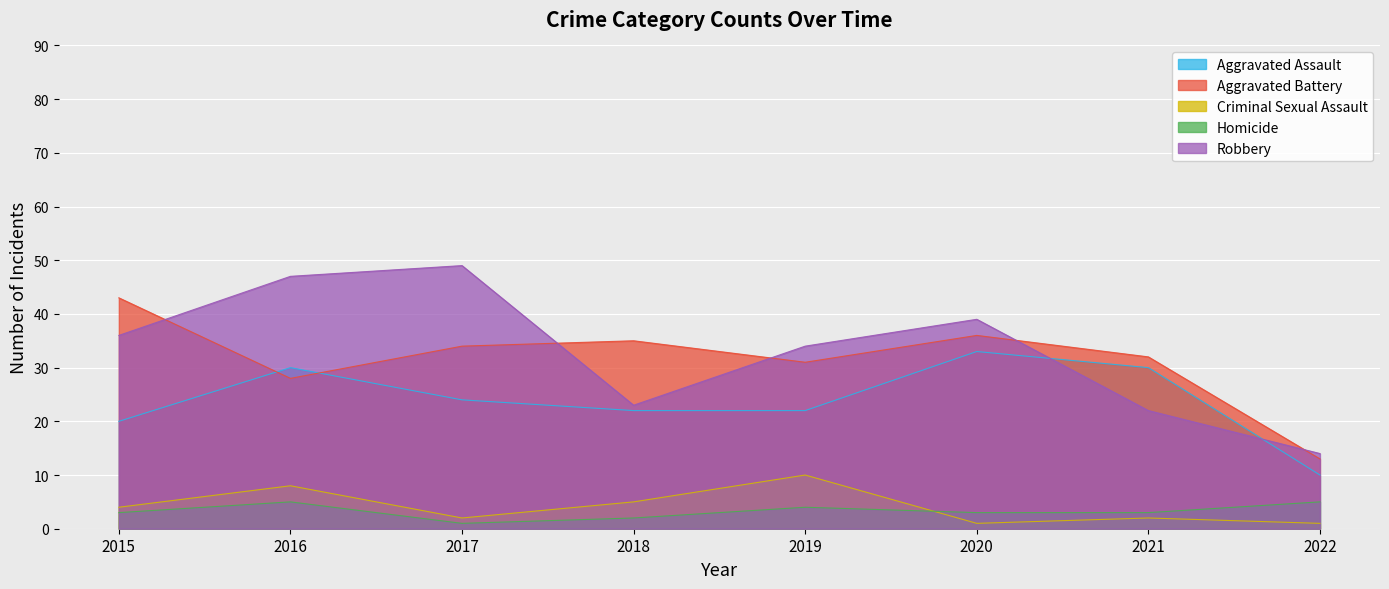

What is the maximum value for Homicide?

5